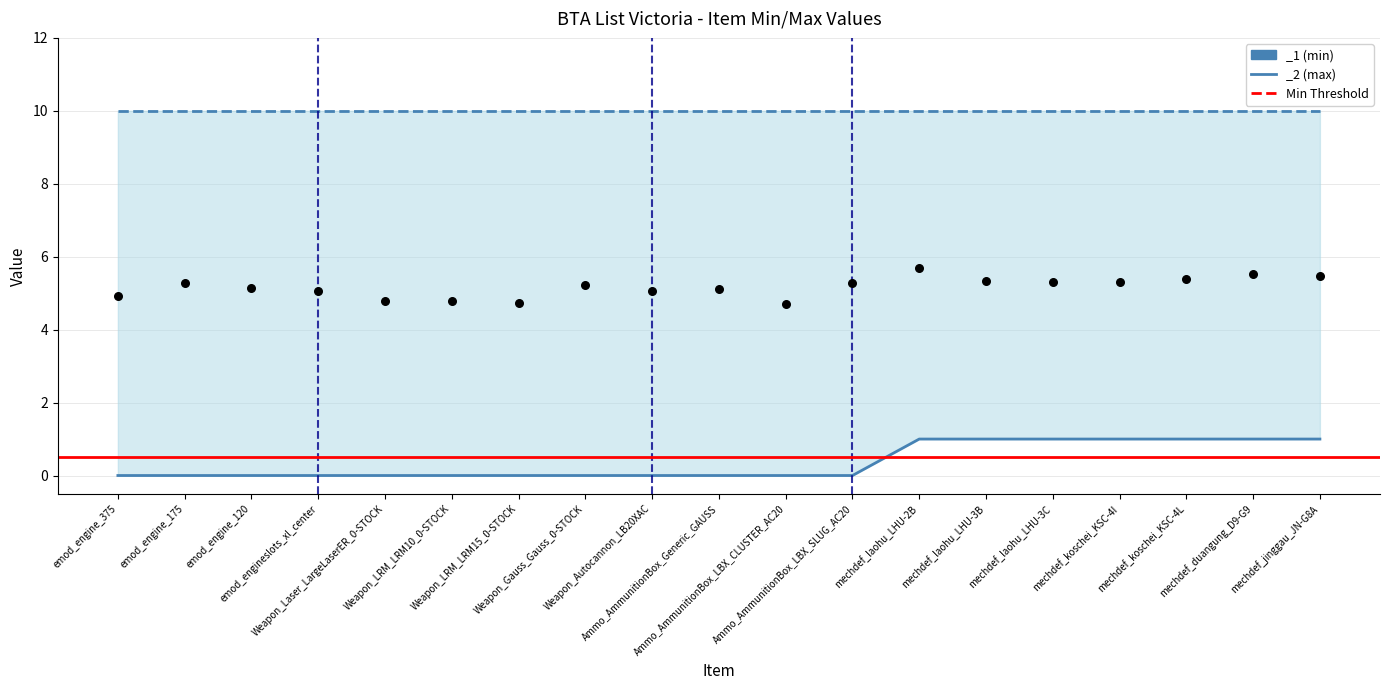

What is the change in value from Ammo_AmmunitionBox_LBX_CLUSTER_AC20 to mechdef_laohu_LHU-3C?

+1